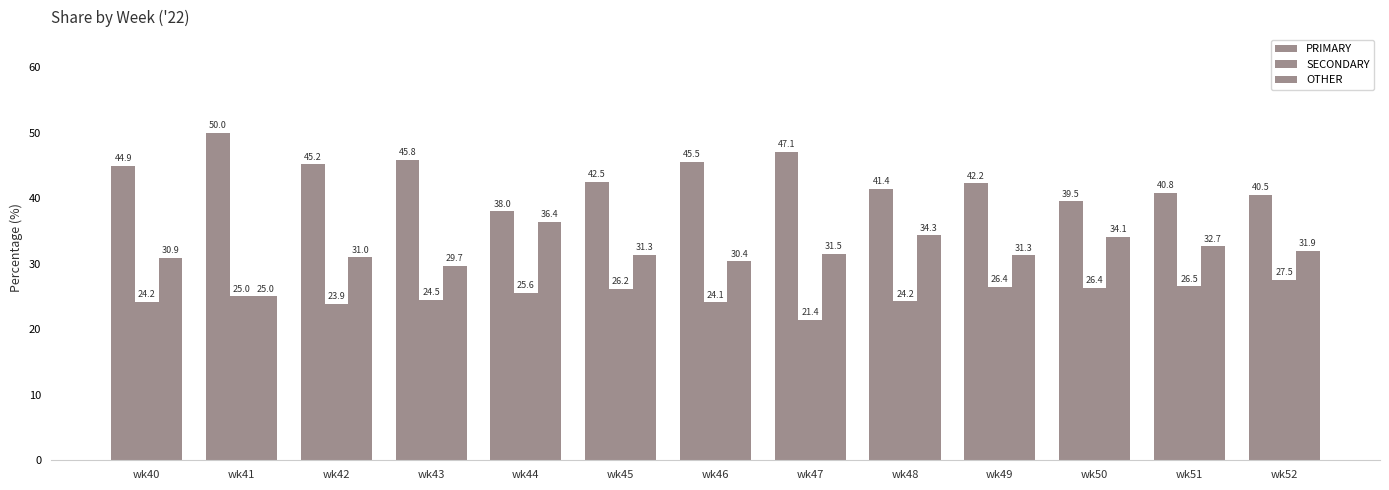

Count the number of categories in the chart.

13